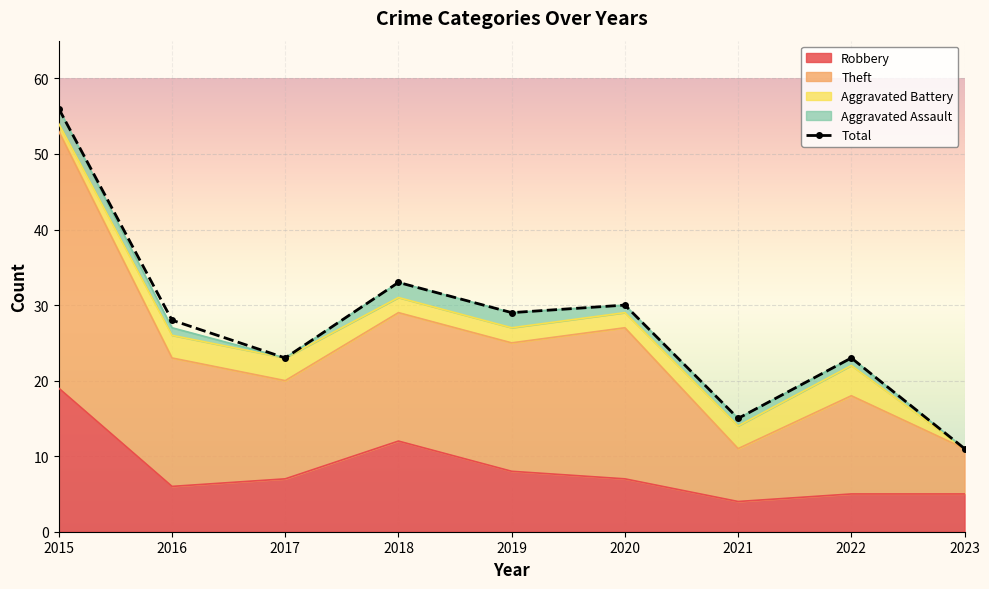

Reading left to right, list all the values displayed in this chart.

2015=56	2016=28	2017=23	2018=33	2019=29	2020=30	2021=15	2022=23	2023=11